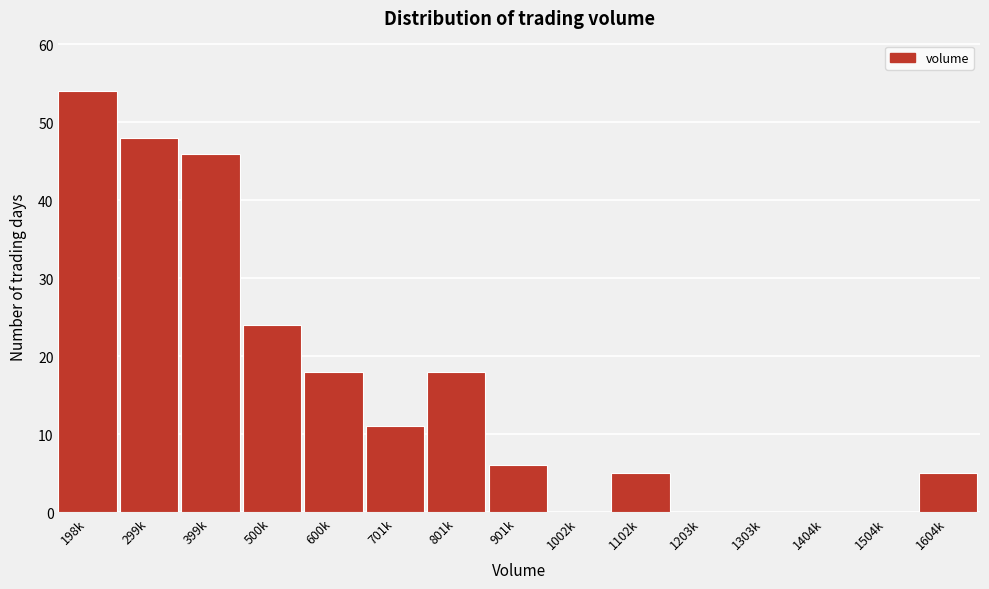

Reading left to right, transcribe all the data shown in this chart.

198k=54	299k=48	399k=46	500k=24	600k=18	701k=11	801k=18	901k=6	1002k=0	1102k=5	1203k=0	1303k=0	1404k=0	1504k=0	1604k=5